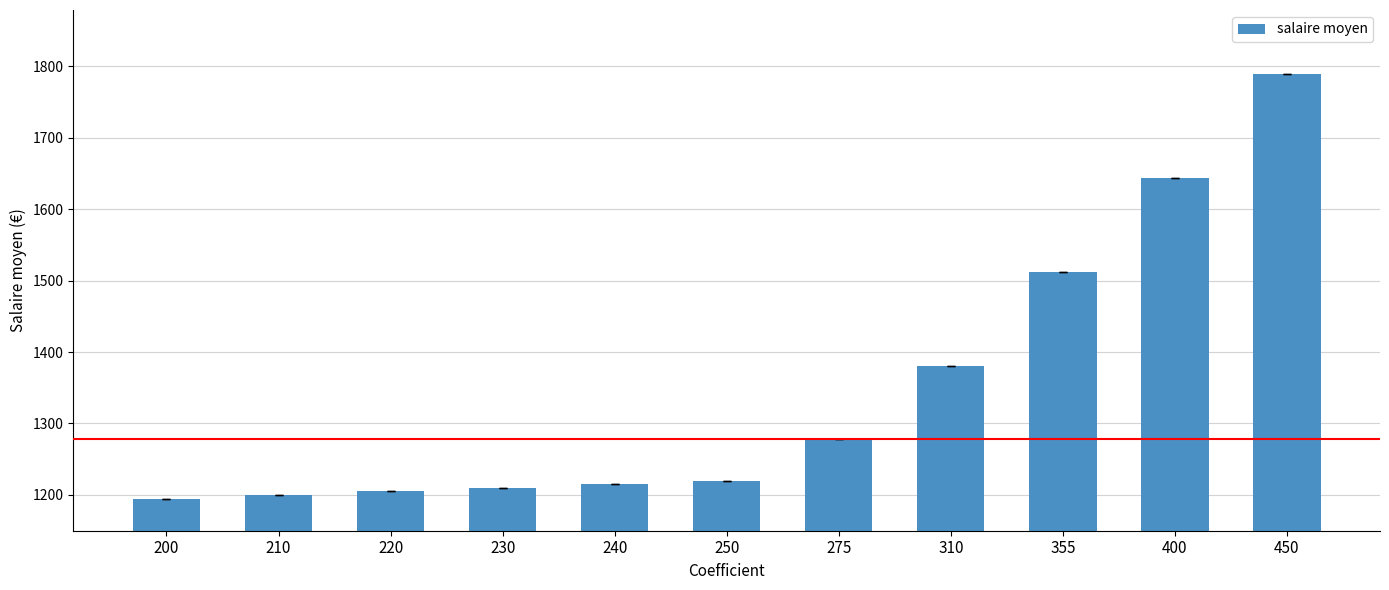

What is the value of the 3rd bar from the left?

1205